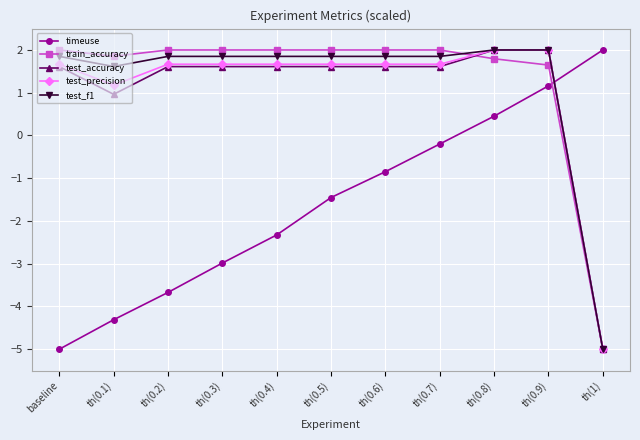

What value does the timeuse series have at th(0.4)?

-2.3